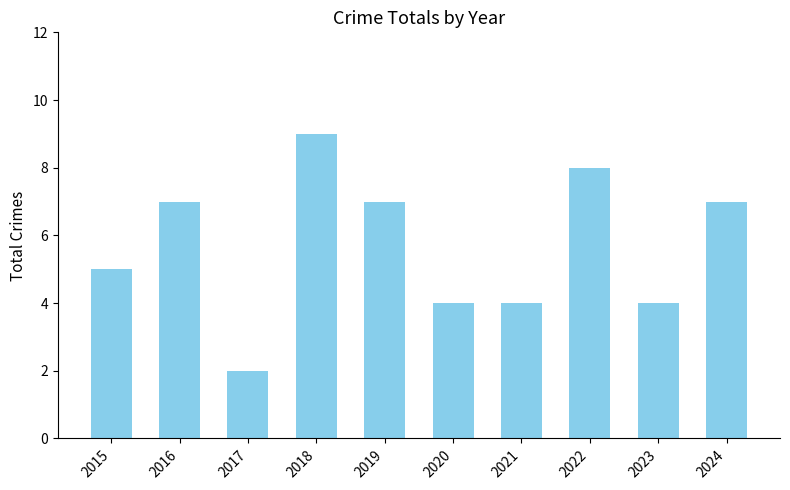

What is the change in value from 2021 to 2024?

+3